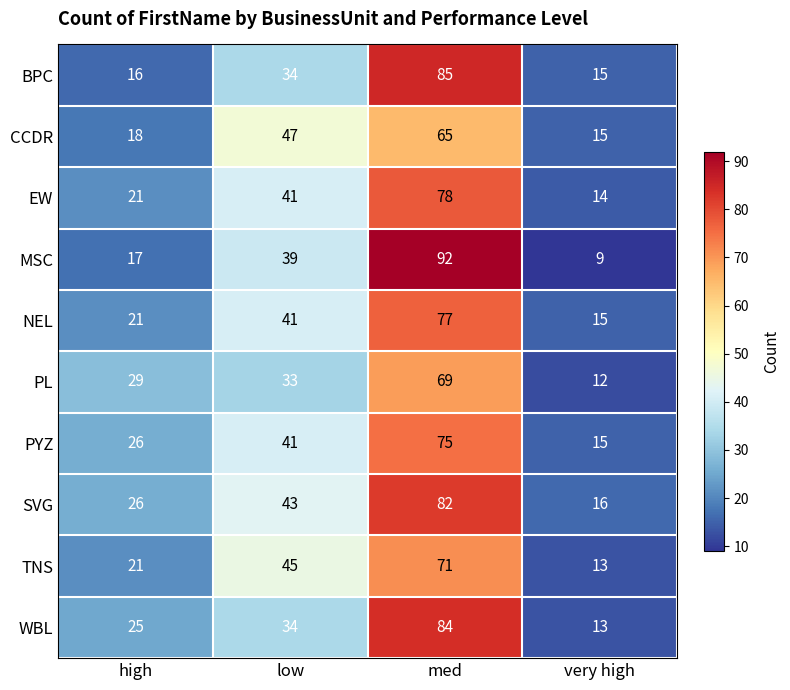

Is it true that SVG equals 26 at high?

True